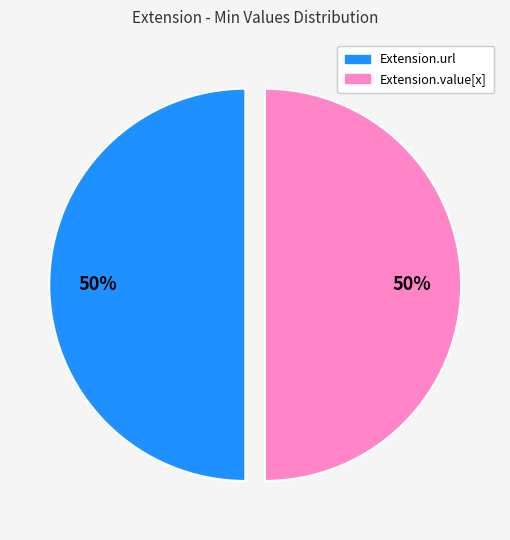

How many segments does this pie chart have?

2